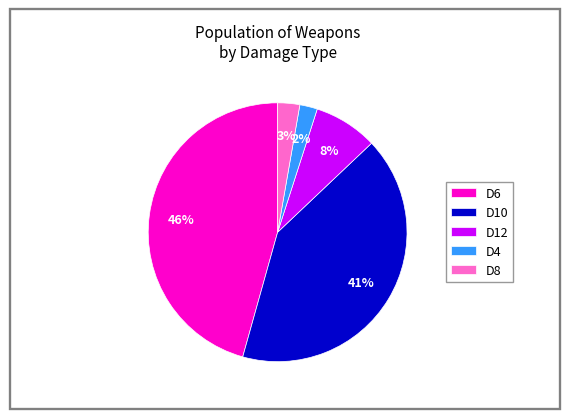

Which has a higher value, D8 or D6?

D6